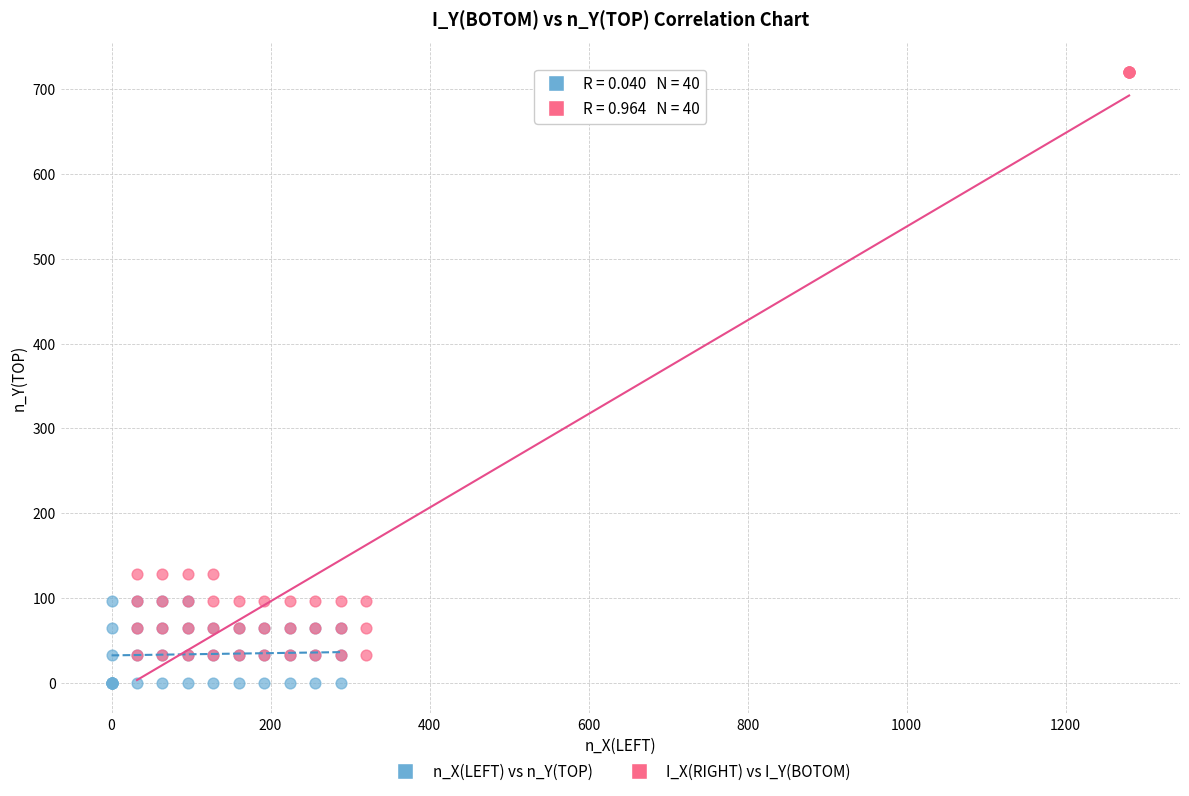

Which series has the widest spread of Y values?

I_X(RIGHT) vs I_Y(BOTOM)